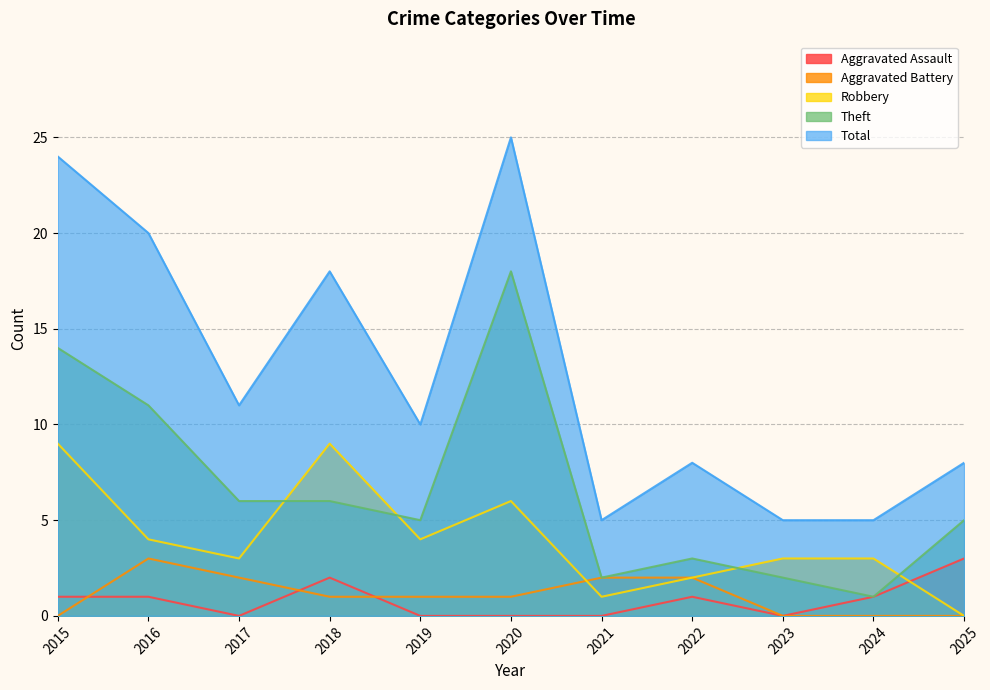

Reading right to left, extract all data points from this chart.

Aggravated Assault: 3	1	0	1	0	0	0	2	0	1	1
Aggravated Battery: 0	0	0	2	2	1	1	1	2	3	0
Robbery: 0	3	3	2	1	6	4	9	3	4	9
Theft: 5	1	2	3	2	18	5	6	6	11	14
Total: 8	5	5	8	5	25	10	18	11	20	24